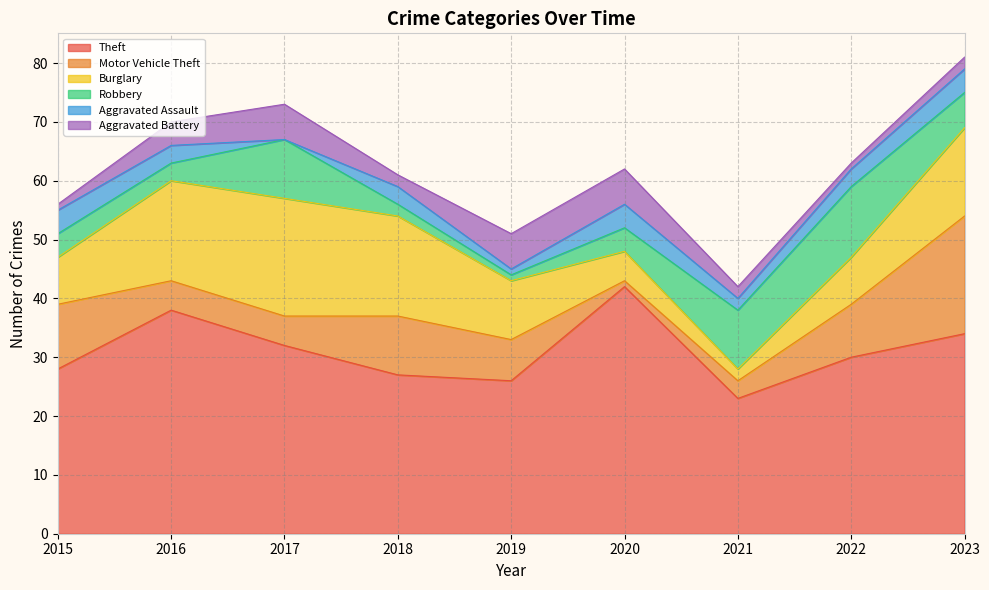

What is the sum of all Robbery values?

52